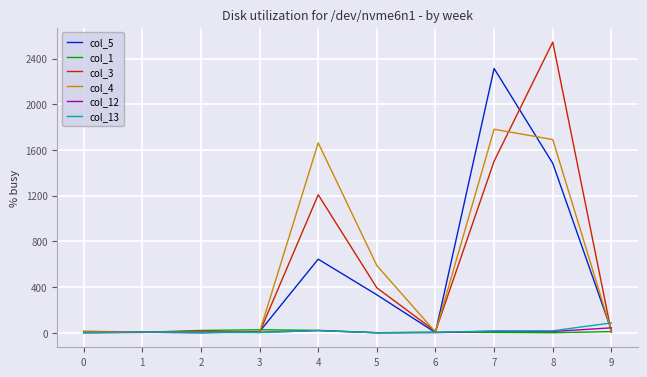

What is the greatest value displayed?

2544